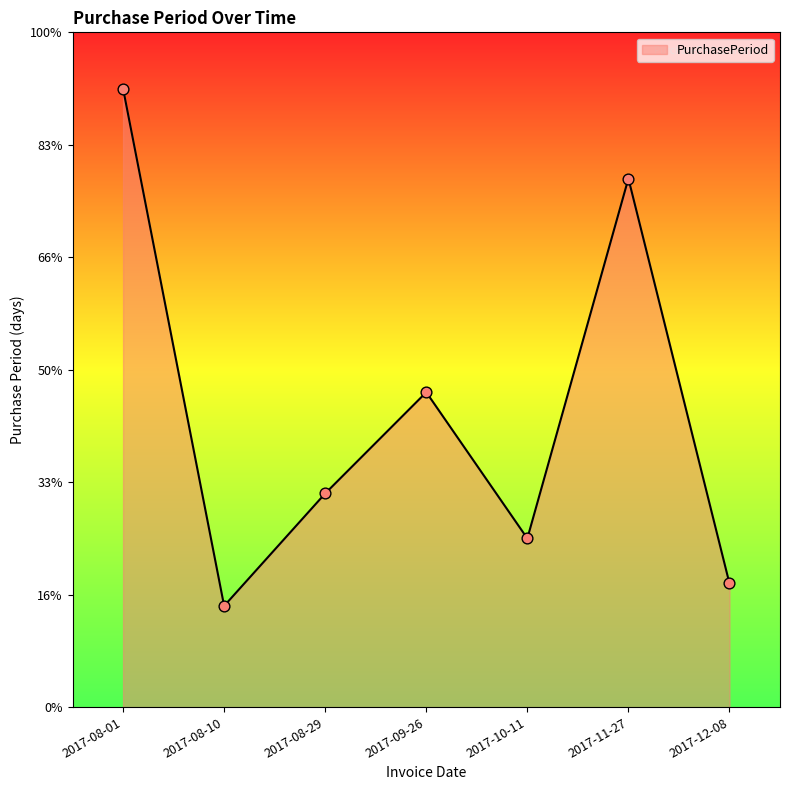

Which has a higher value, 2017-11-27 or 2017-08-10?

2017-11-27